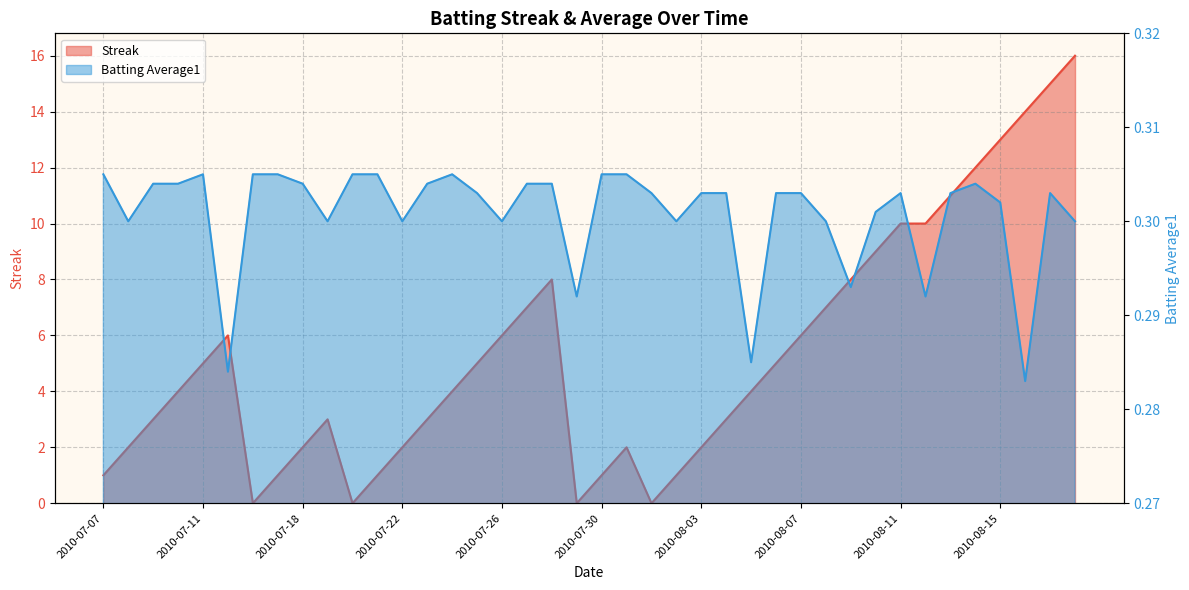

What is the sum of the Batting Average1 values at 2010-08-11 and 2010-07-23?

0.6